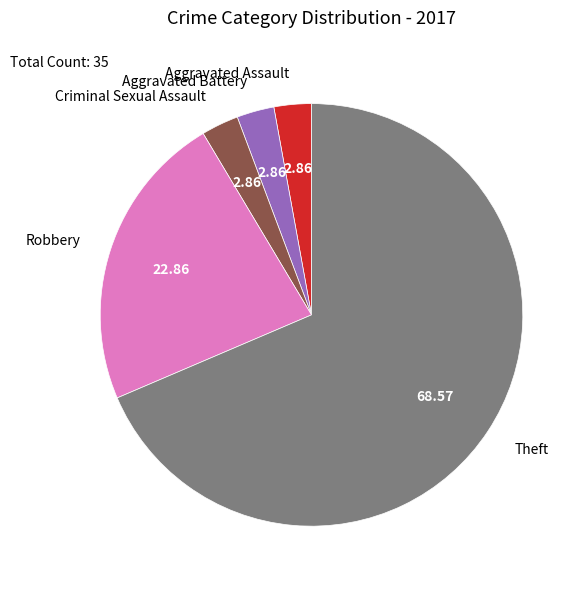

Combined, do Aggravated Assault and Robbery account for over 50%?

No